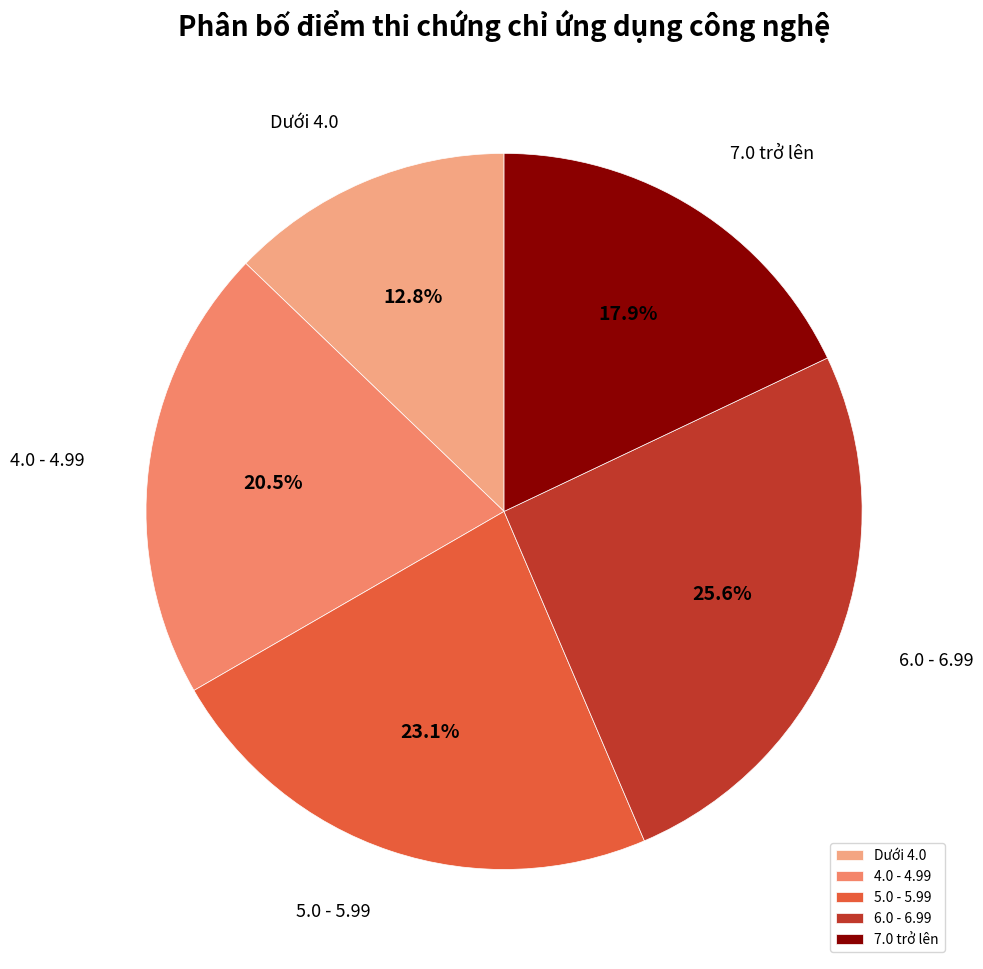

Approximately how many times larger is the value at 6.0 - 6.99 compared to 4.0 - 4.99?

1.2